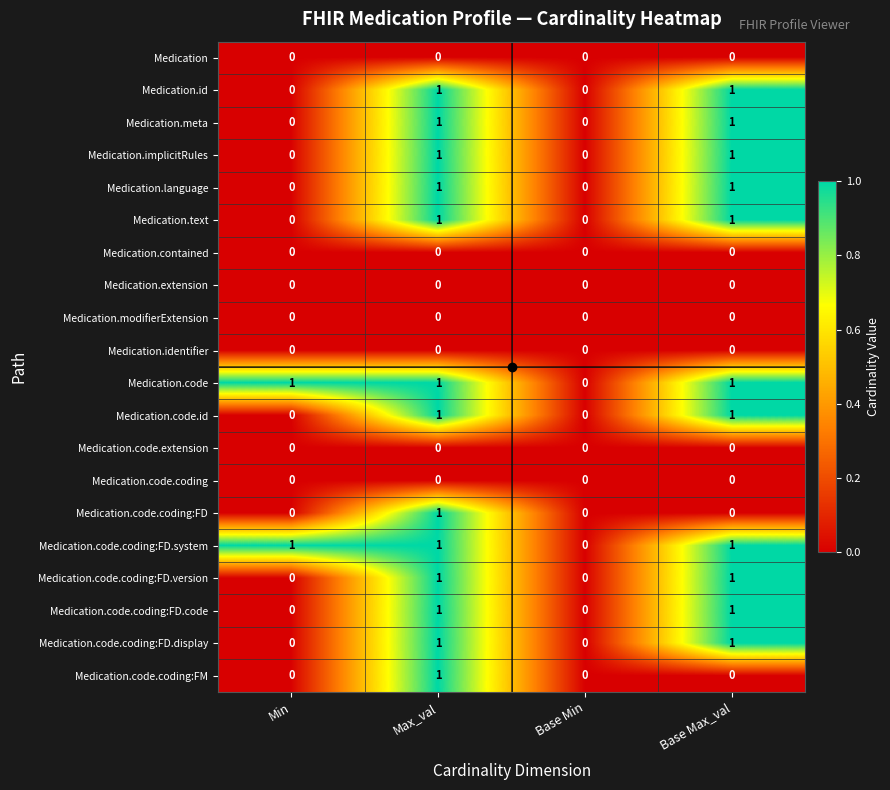

The Medication.extension series shows 0 at Base Max_val. True or false?

True